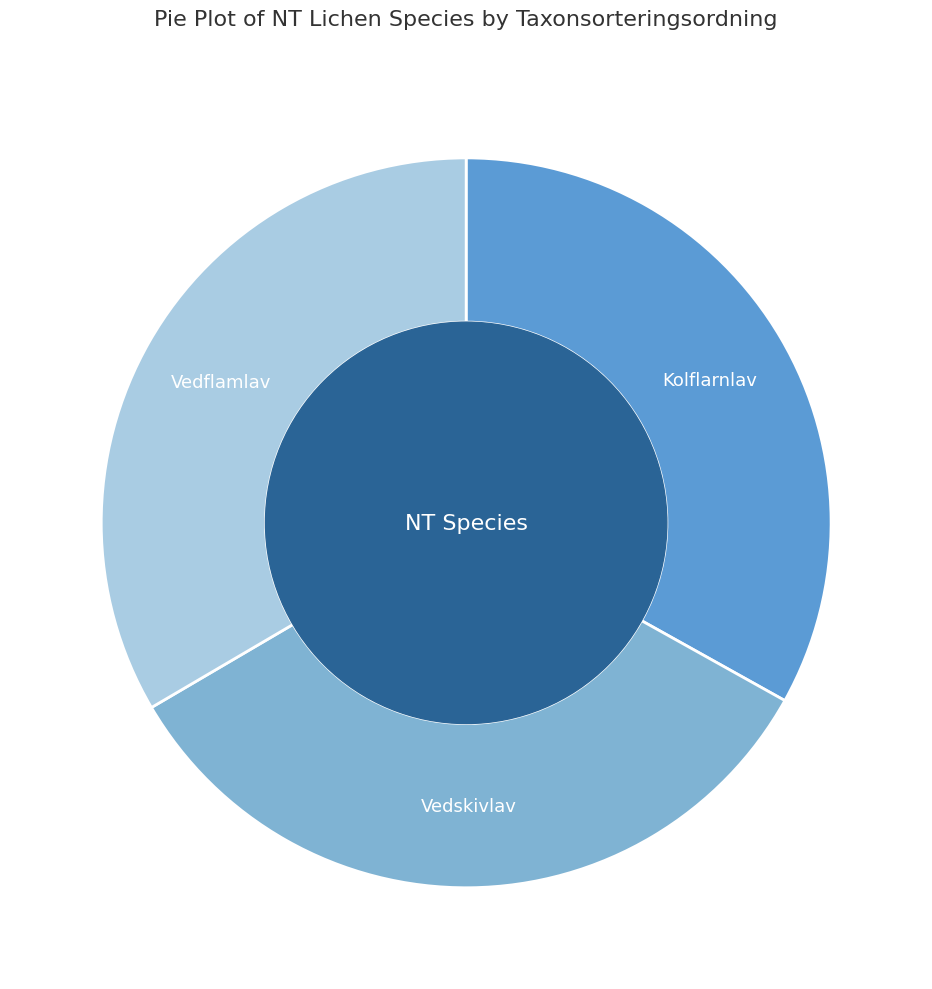

Count the number of slices in the pie.

3